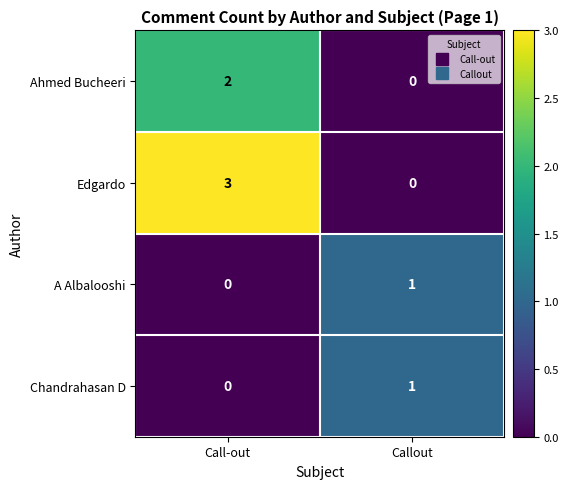

At which label is A Albalooshi closest to 0?

Call-out